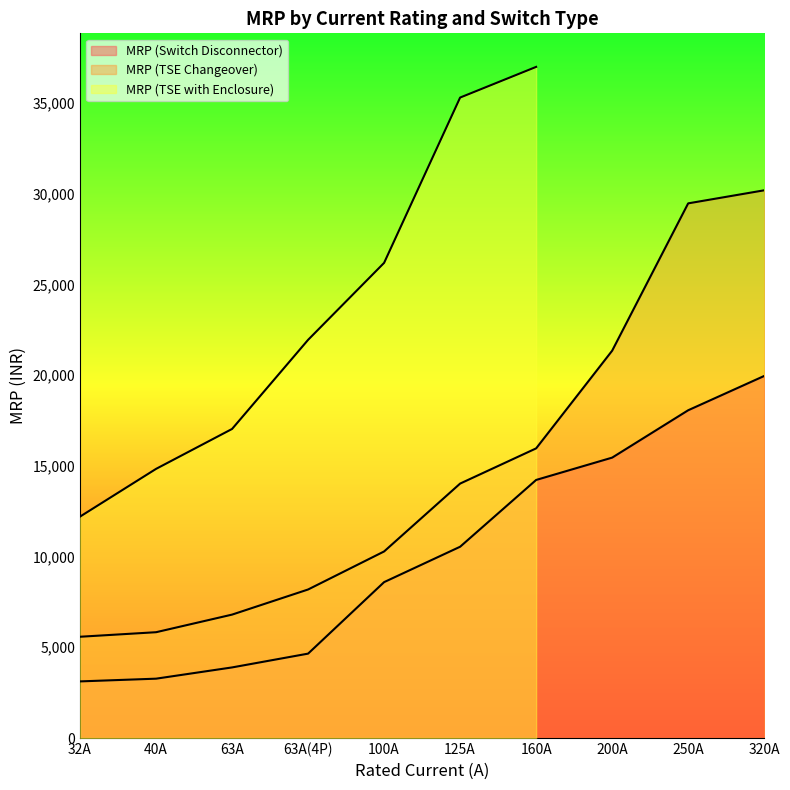

What is the approximate value of MRP (Switch Disconnector) at 63A(4P), to the nearest 100?

4600